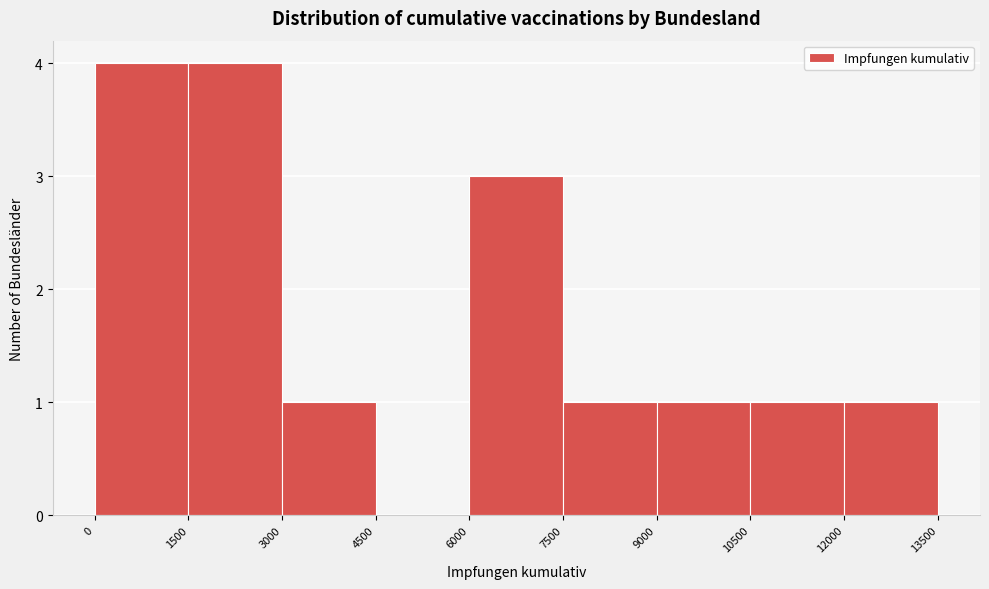

Reading left to right, transcribe this chart: for each bar, give the range it covers on the x-axis and its height. The values are not printed on the chart, so give them approximately, as read against the axis.

0 to 1500: 4
1500 to 3000: 4
3000 to 4500: 1
4500 to 6000: 0
6000 to 7500: 3
7500 to 9000: 1
9000 to 10500: 1
10500 to 12000: 1
12000 to 13500: 1